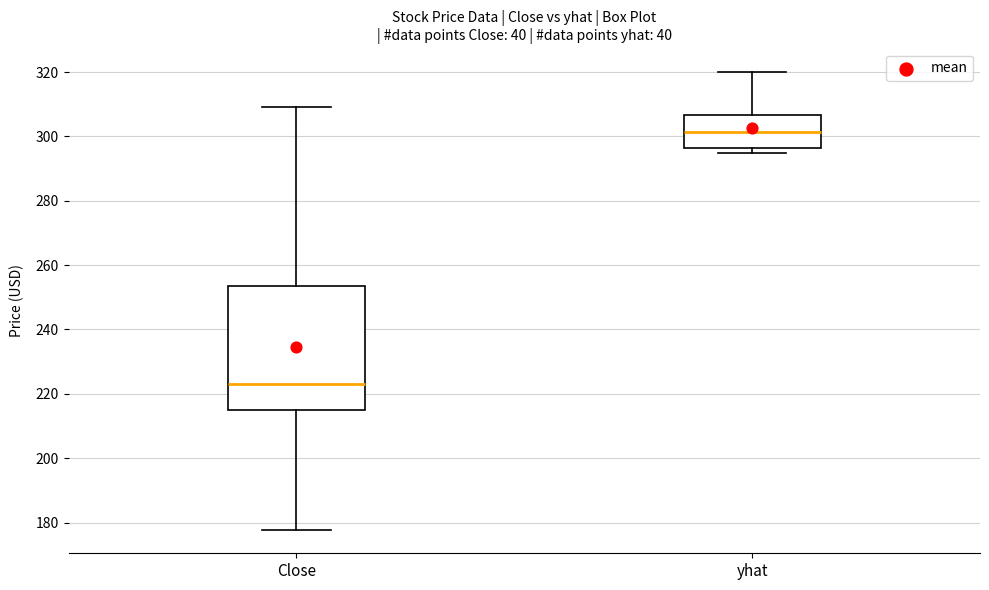

Reading left to right, read every box against the y-axis: the position of its median line, the range the box covers, and the ends of its whiskers. The values are not printed on the chart, so give them approximately, as read against the axis.

Close: median 224, box 214 to 254, whiskers 178 to 310
yhat: median 302, box 296 to 306, whiskers 294 to 320